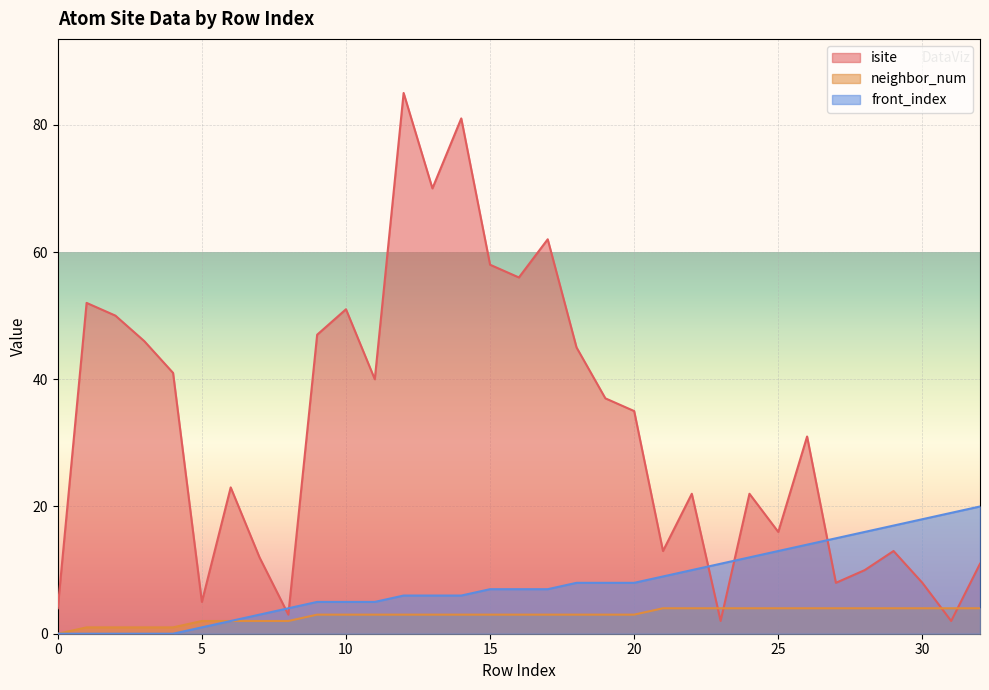

True or false: neighbor_num has a value of 2 at 13.

False